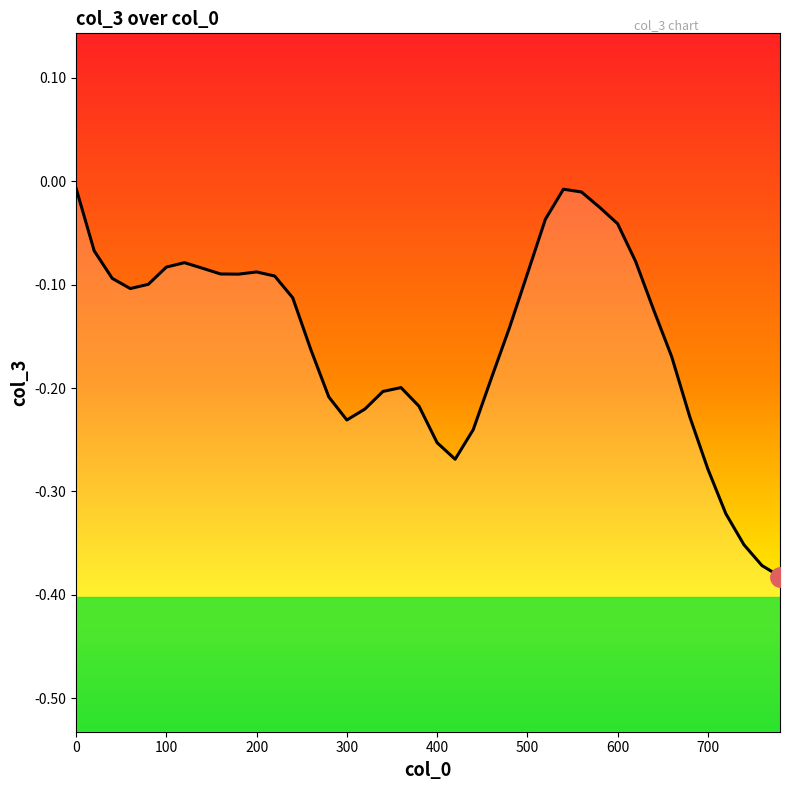

List the labels in order of value, largest first.

0, 540, 560, 580, 520, 600, 20, 620, 120, 100, 140, 200, 500, 160, 180, 220, 40, 80, 60, 240, 640, 480, 260, 660, 460, 360, 340, 280, 380, 320, 680, 300, 440, 400, 420, 700, 720, 740, 760, 780